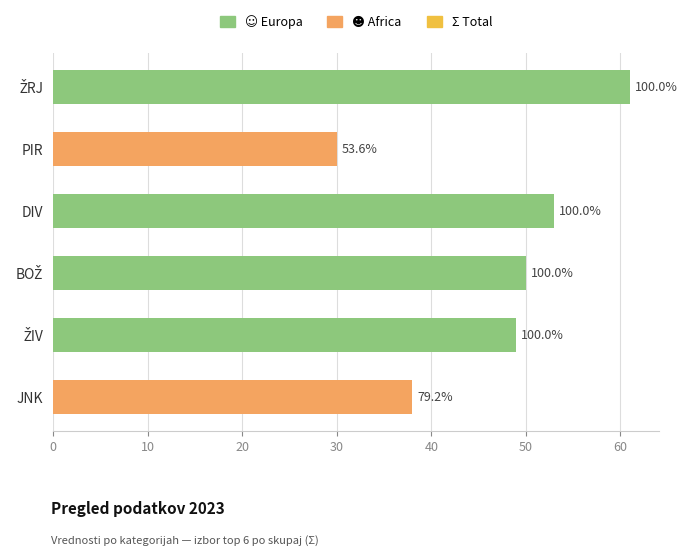

Rank the series by their maximum value, from highest to lowest.

☺ (Europa), ☻ (Africa)